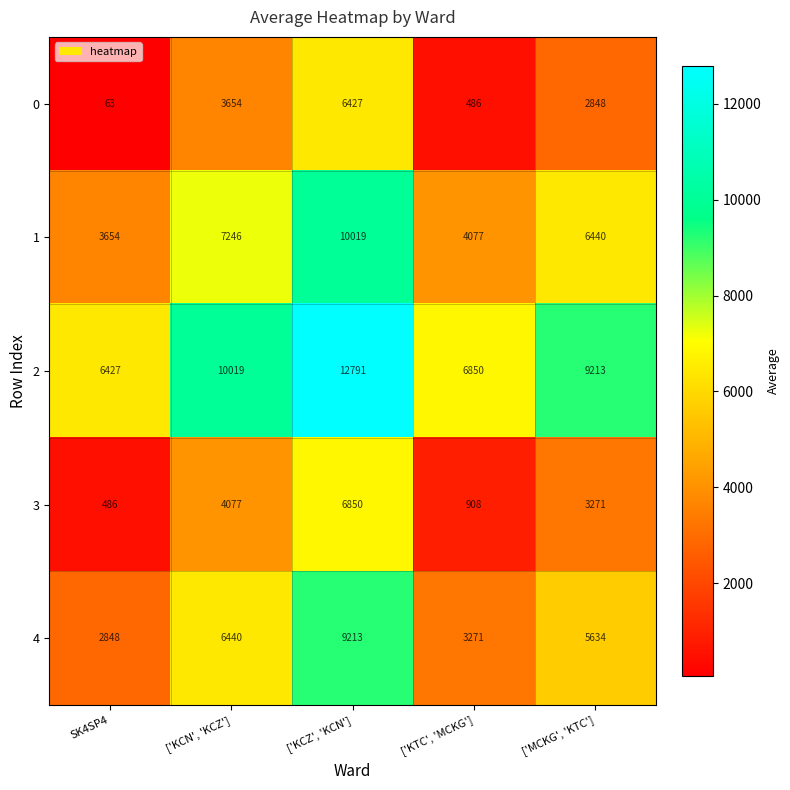

How many categories are shown in the chart?

5